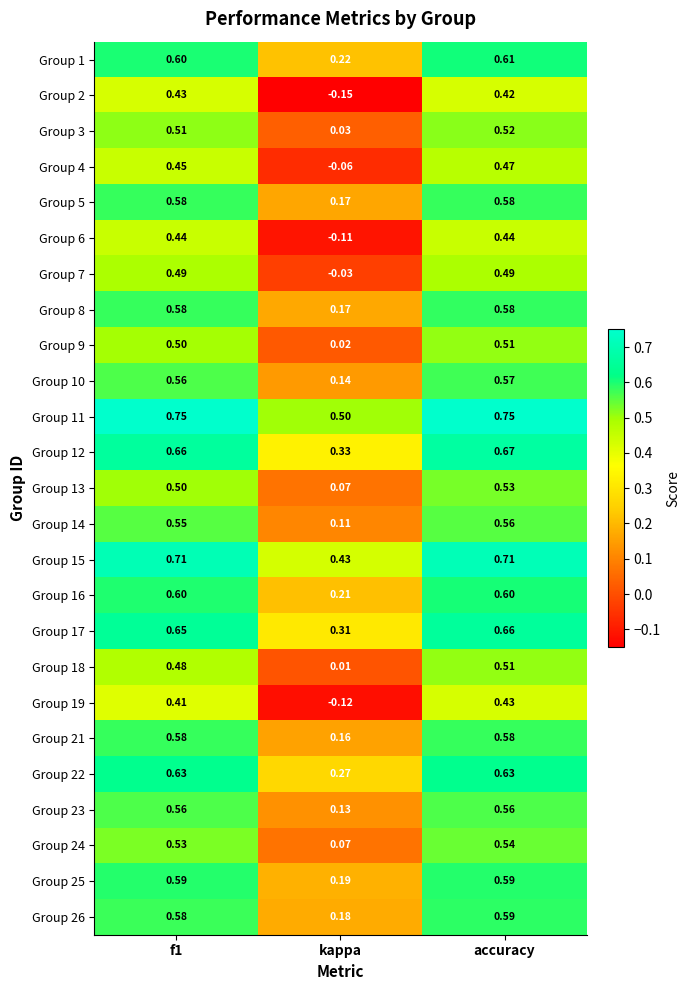

Where is Group 26 nearest to the value 0?

kappa